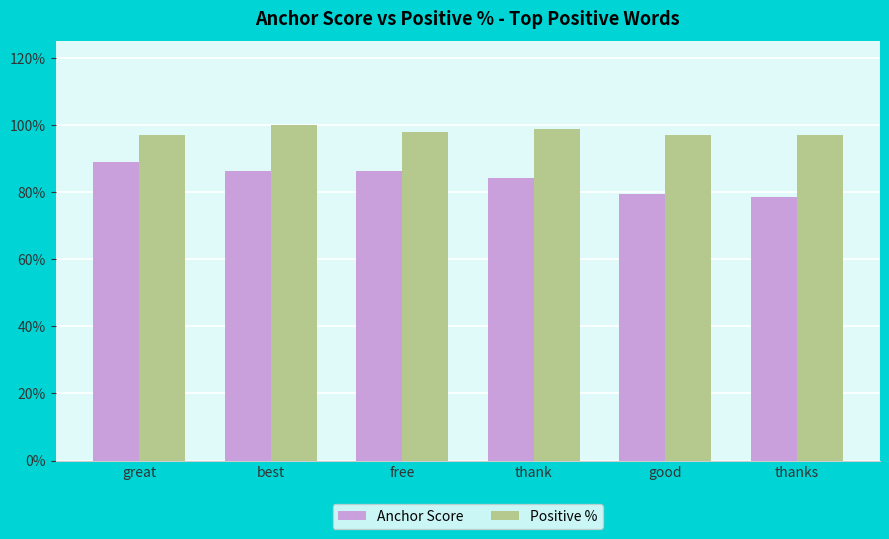

What are all the series names shown in the legend?

Anchor Score, Positive %